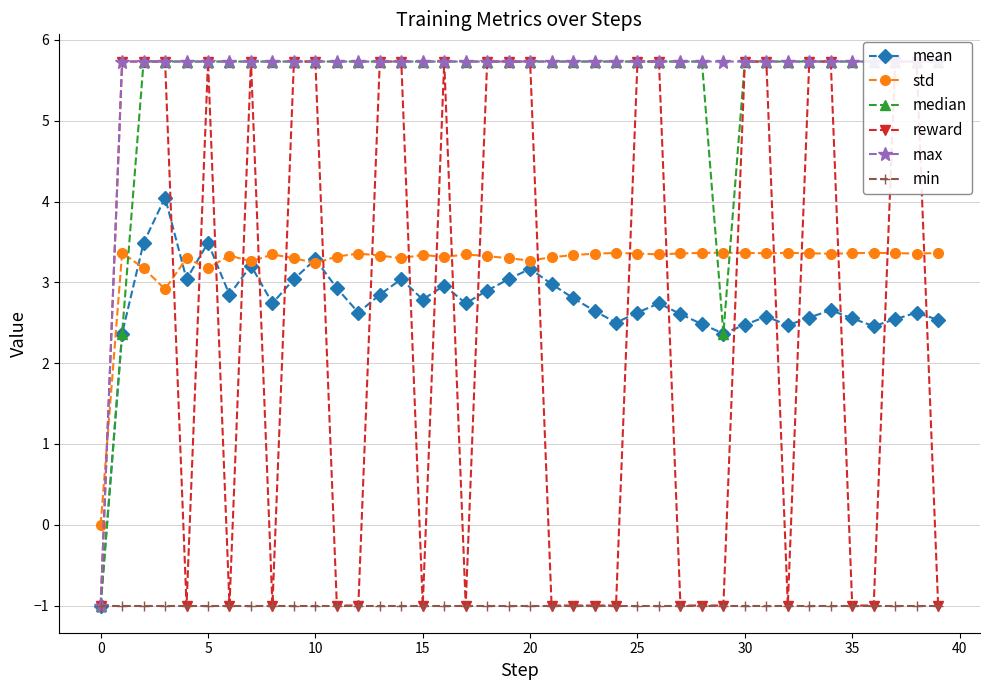

How many series are shown in this chart?

6